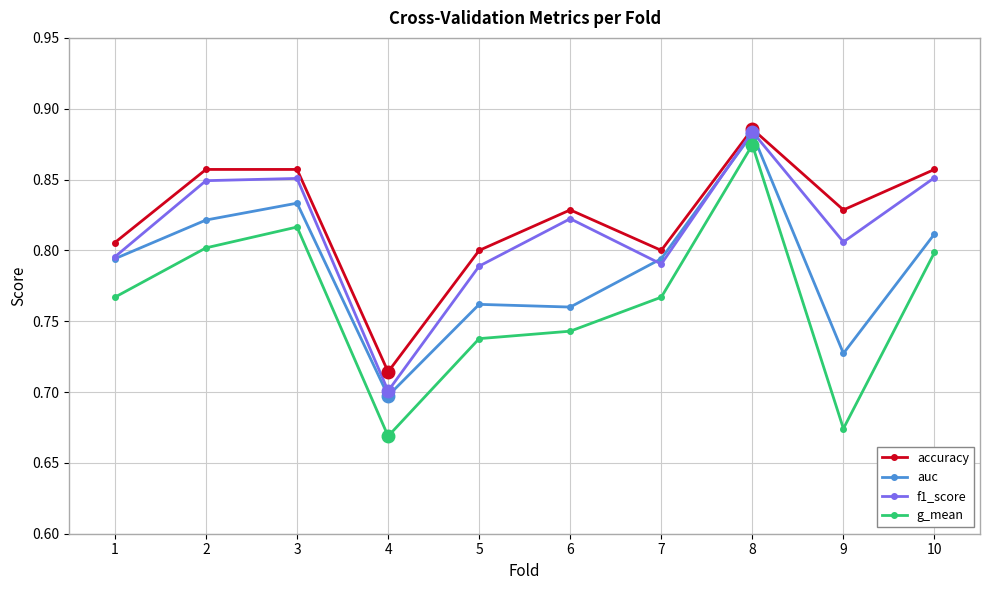

What is the difference between the maximum and minimum values in the f1_score series?

0.2